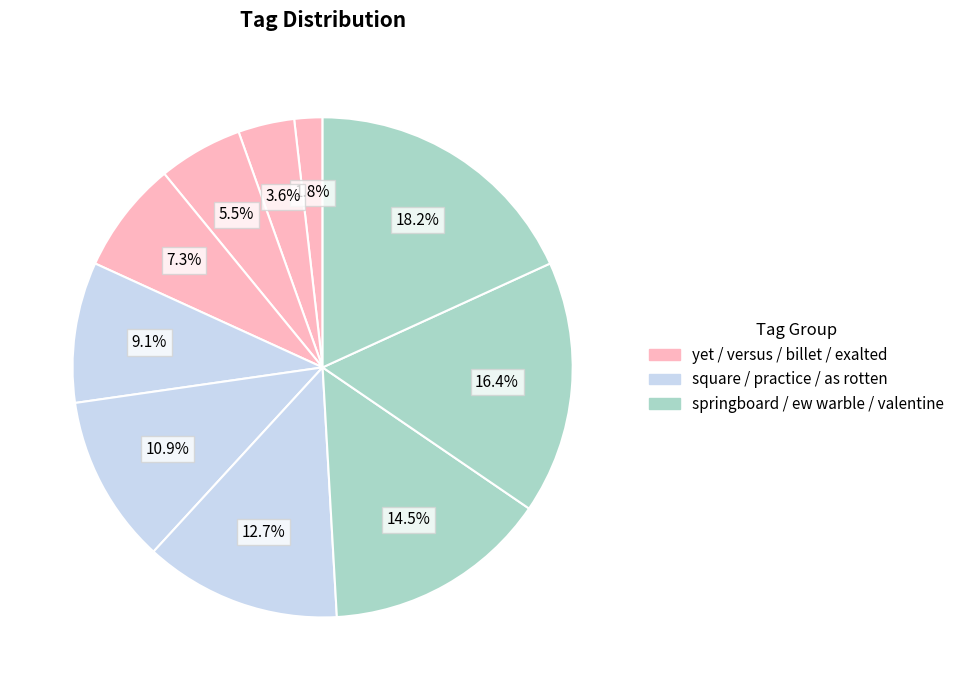

How many slices are in this pie chart?

10